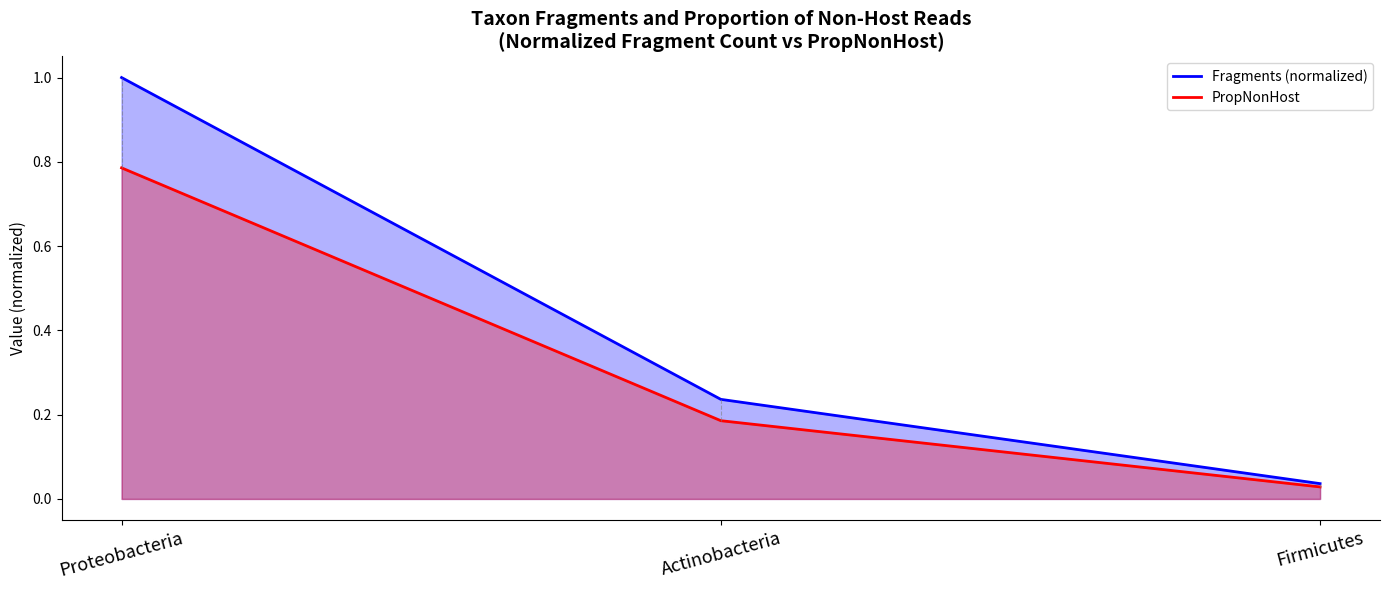

Which series has the largest range (max minus min)?

Fragments